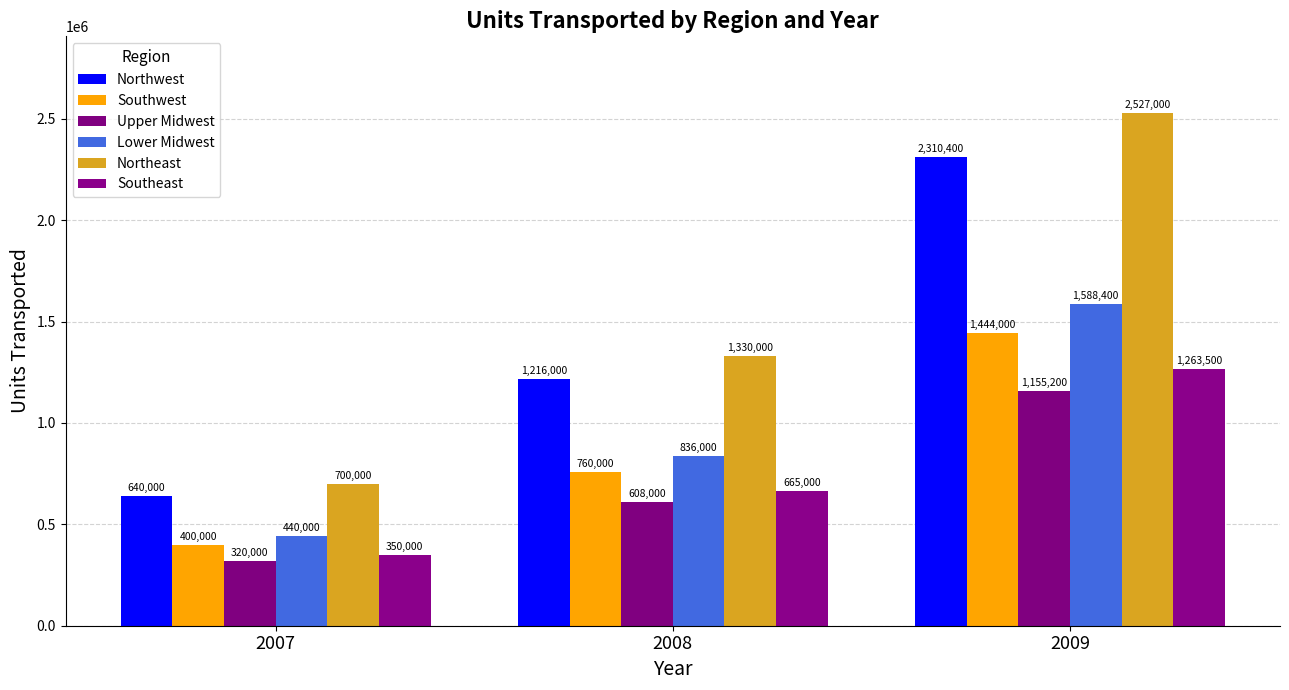

List the series in order of their peak value, highest first.

Northeast, Northwest, Lower Midwest, Southwest, Southeast, Upper Midwest